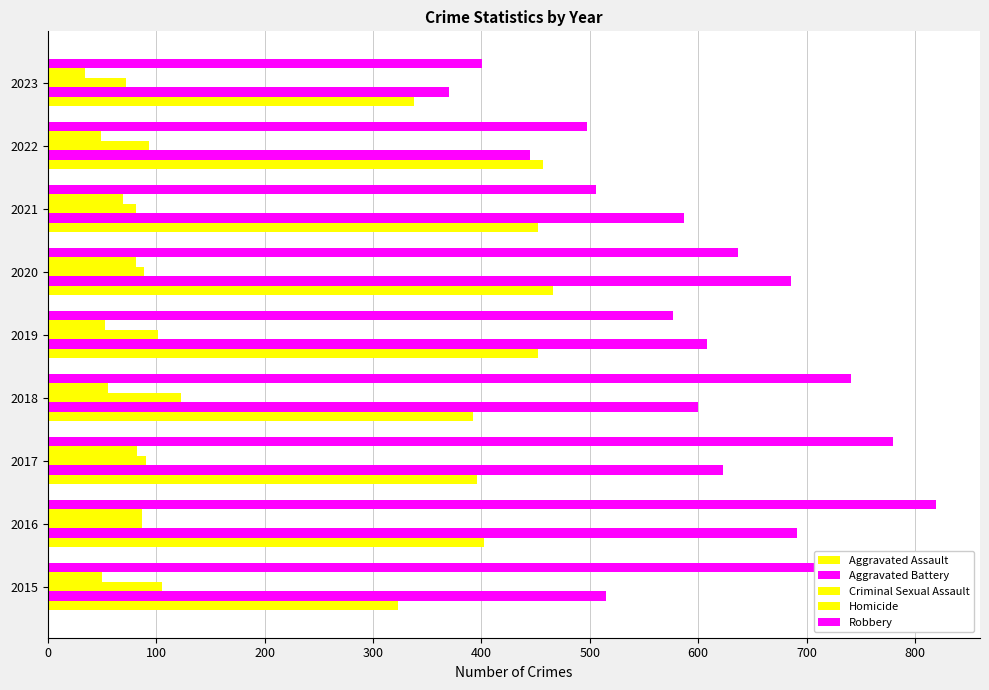

Which series has the largest range (max minus min)?

Robbery